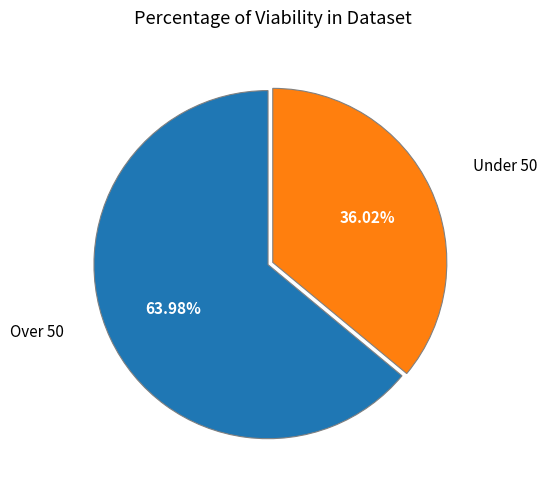

Which category has the smallest portion of the pie?

Under 50